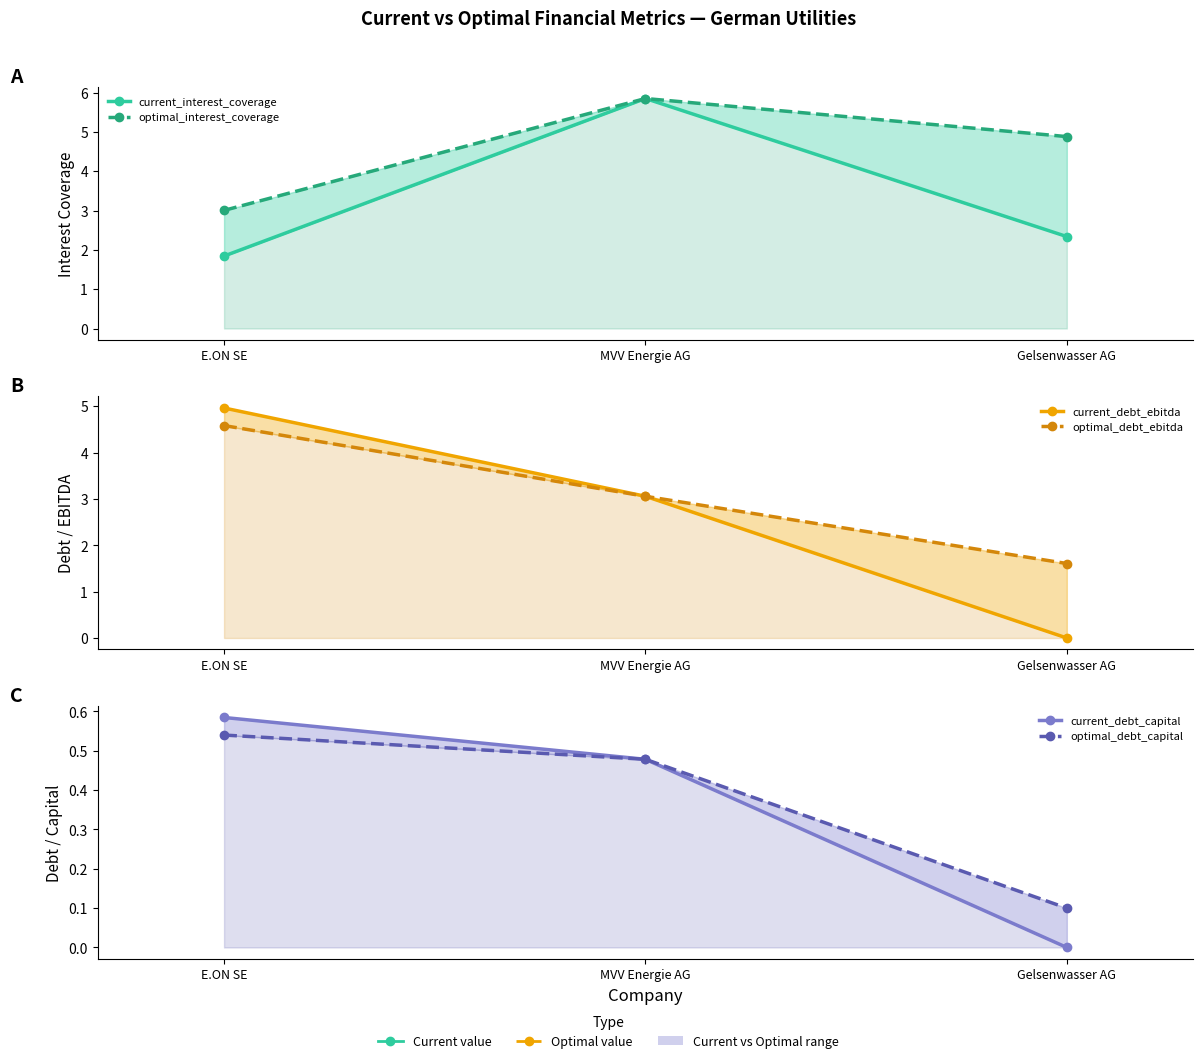

What position from the right is MVV Energie AG?

2